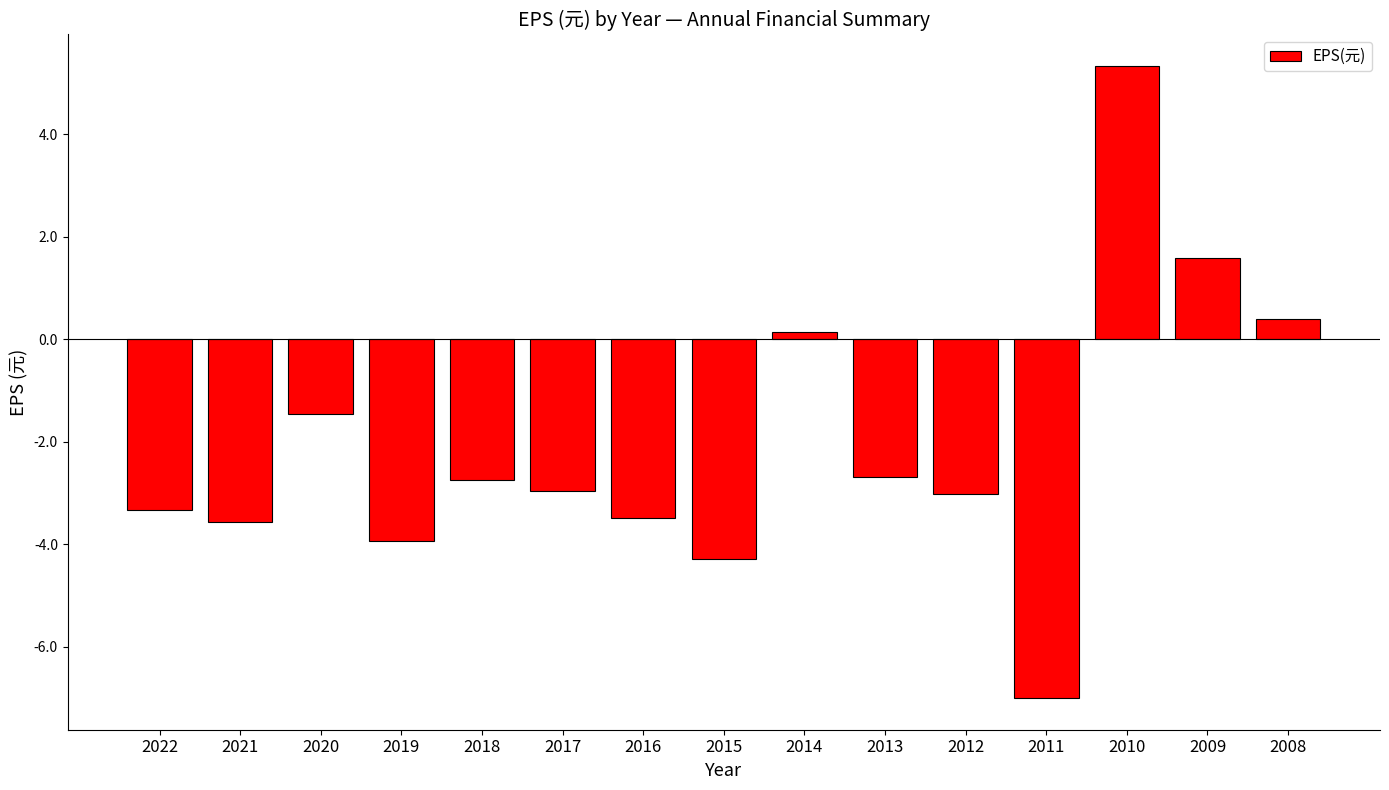

How many distinct data groups are displayed?

1